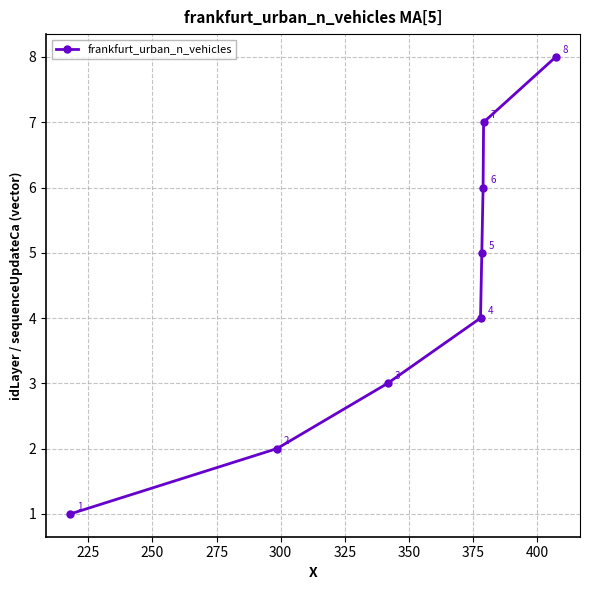

How many values are between 3 and 7?

5